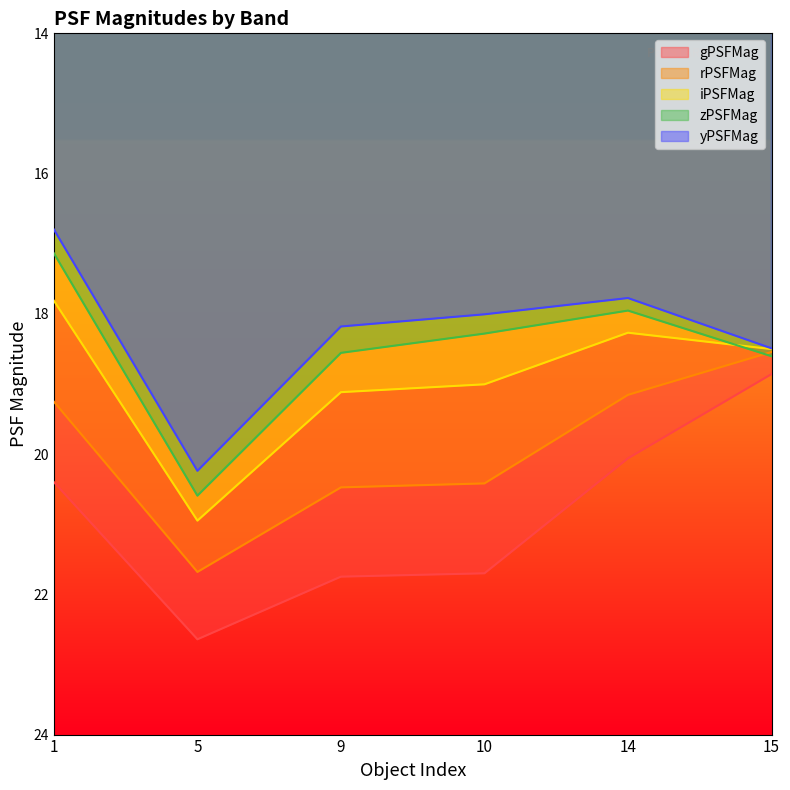

The rPSFMag series shows 33.6 at 1. True or false?

False